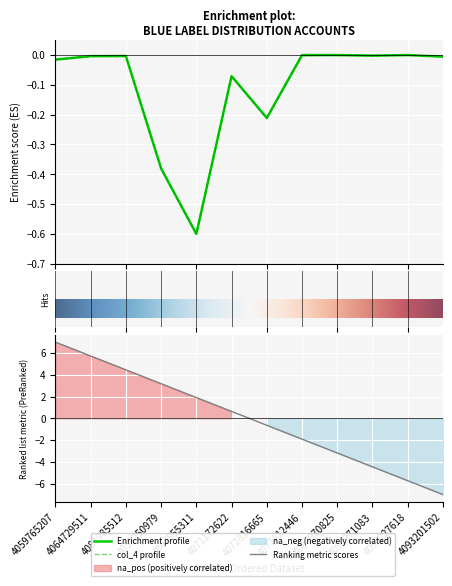

Where is col_4 nearest to the value 0?

4090970825